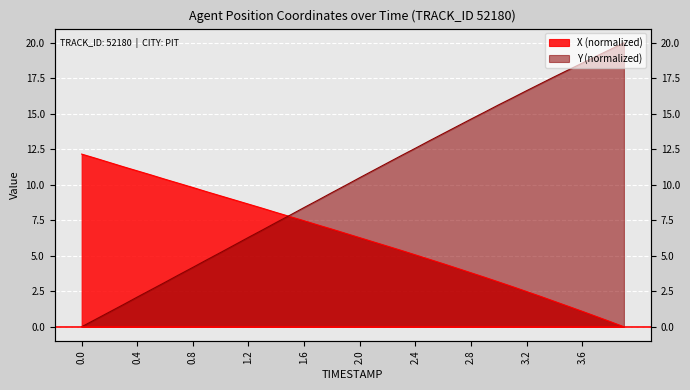

At how many categories does at least one series exceed 16?

9